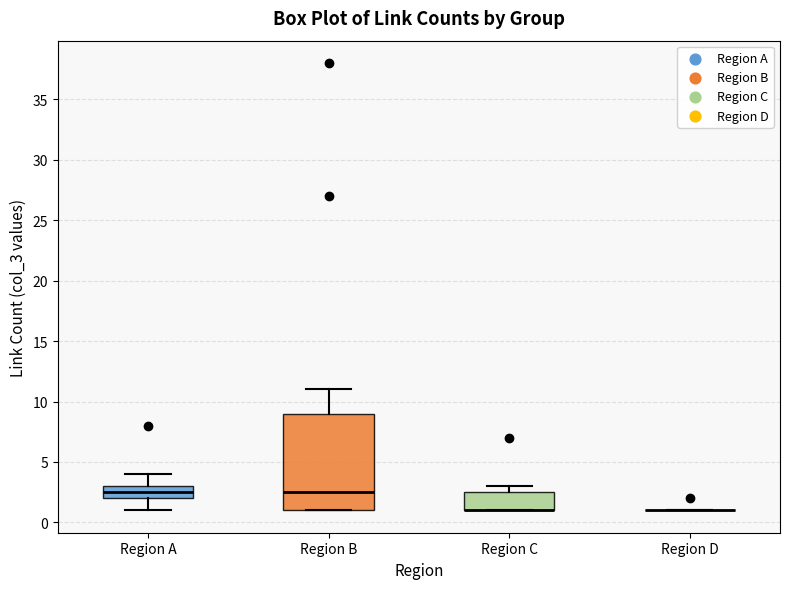

Reading left to right, transcribe this box plot: for each box, give where its median line is, the range the box spans, and where its two whiskers end, as read against the y-axis. The values are not printed on the chart, so give them approximately, as read against the axis.

Region A: median 2.5, box 2.0 to 3.0, whiskers 1.0 to 4.0
Region B: median 2.5, box 1.0 to 9.0, whiskers 1.0 to 11.0
Region C: median 1.0 (drawn on the box's lower edge), box 1.0 to 2.5, whiskers 1.0 to 3.0
Region D: box collapsed to a line at 1.0, whiskers 1.0 to 1.0